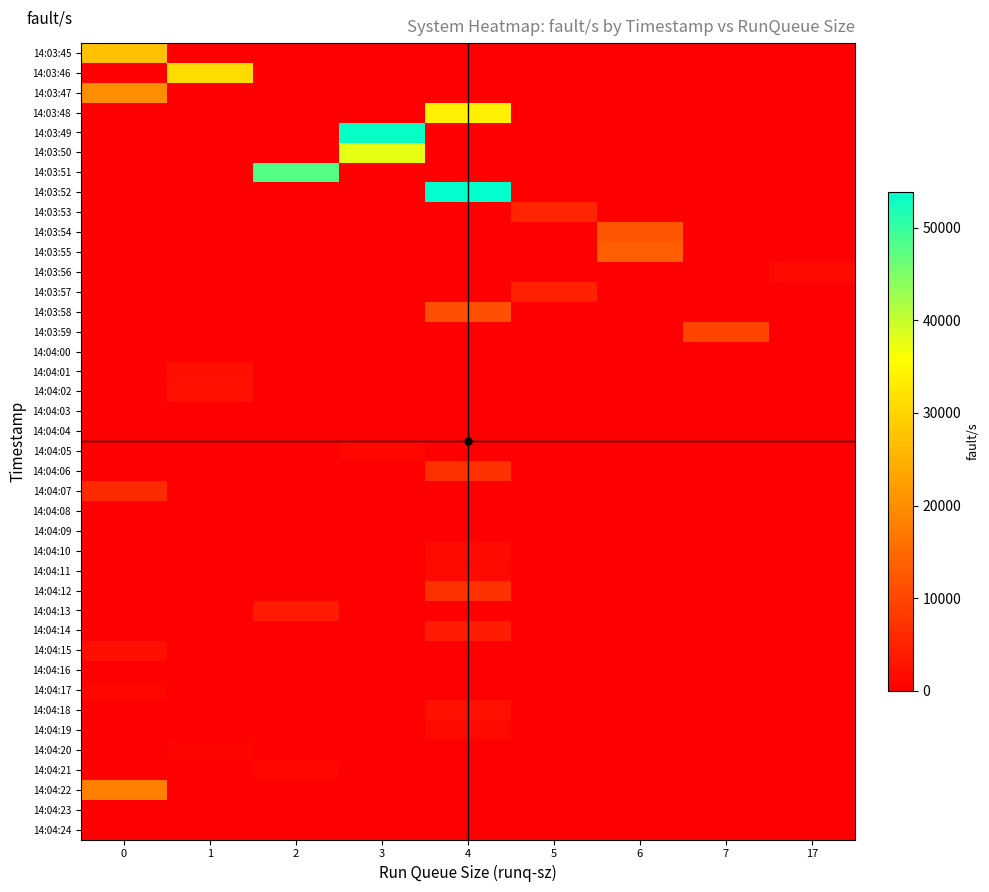

What is the spread (max minus min) of values at 7?

9859